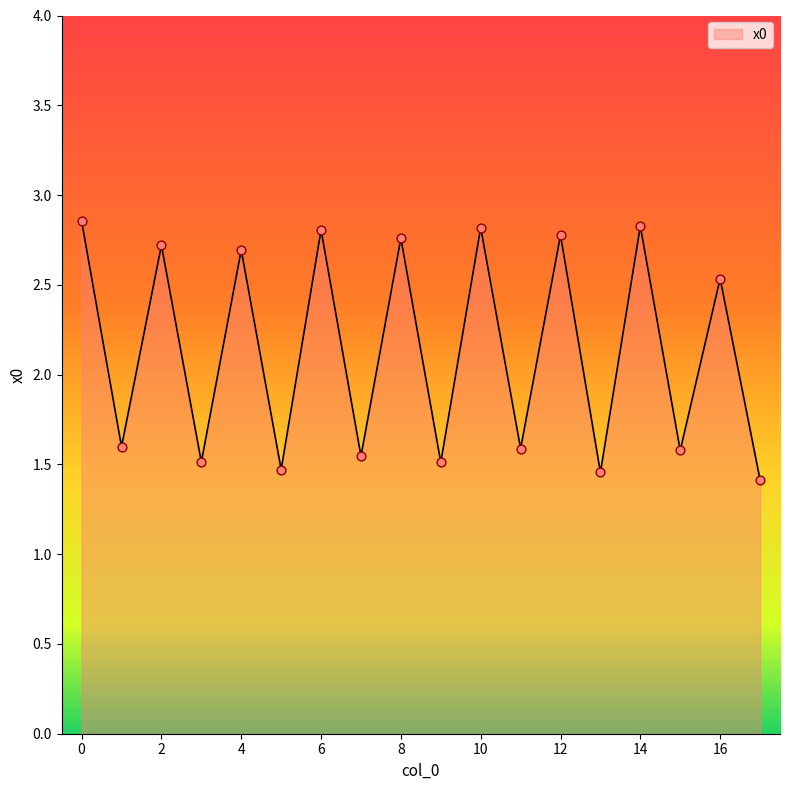

What is the smallest value displayed?

1.4